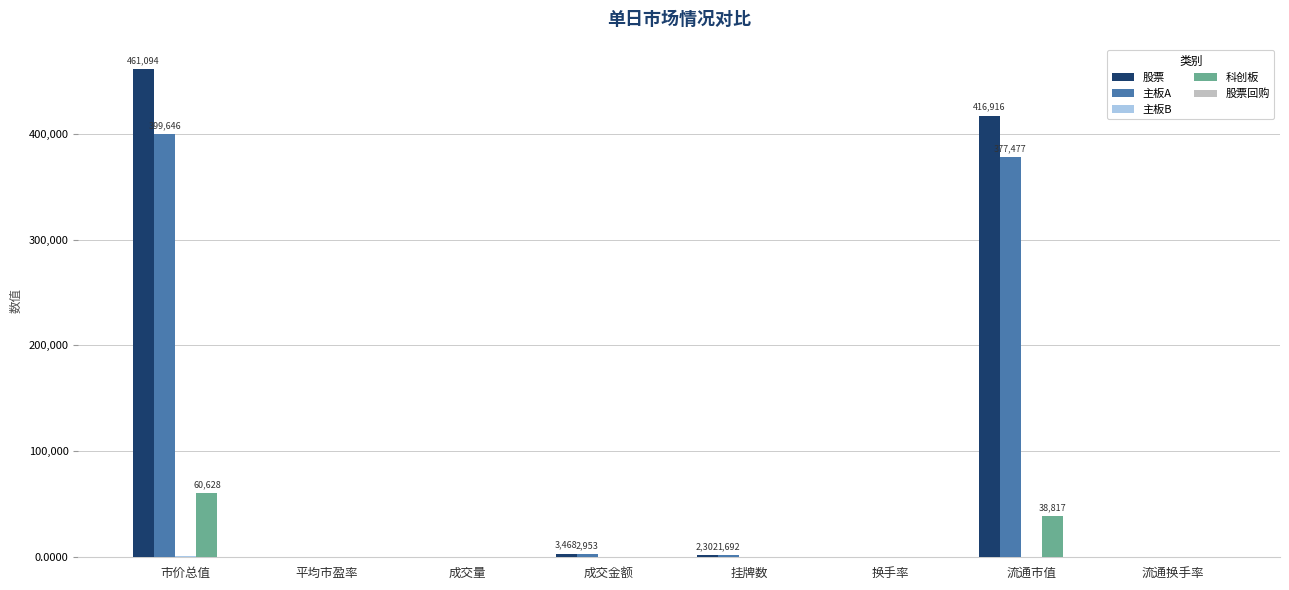

Are the bars grouped side by side (vs. stacked)?

Yes